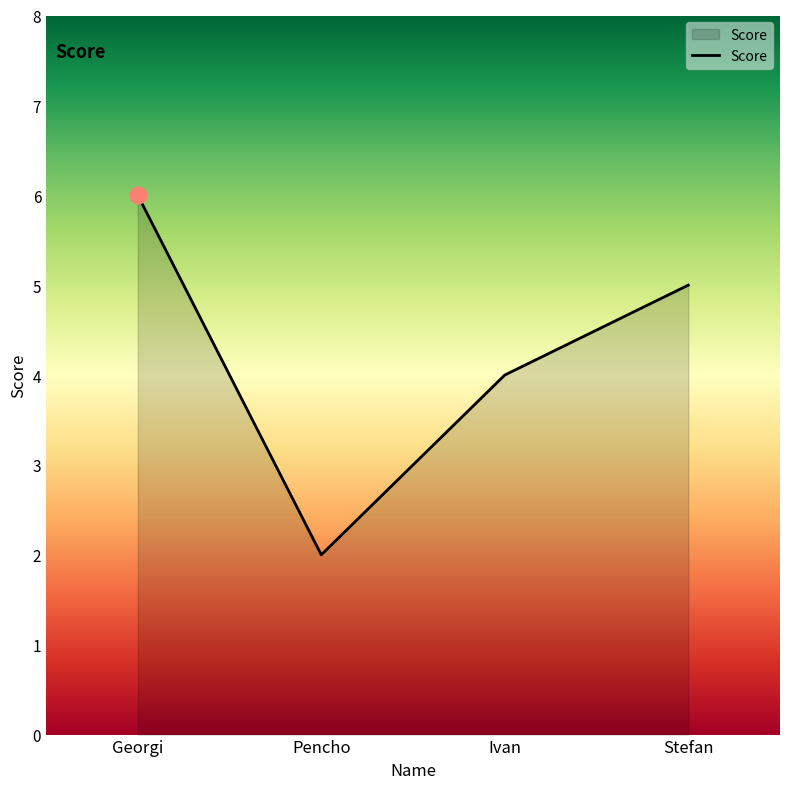

What is the change in value from Ivan to Stefan?

+1